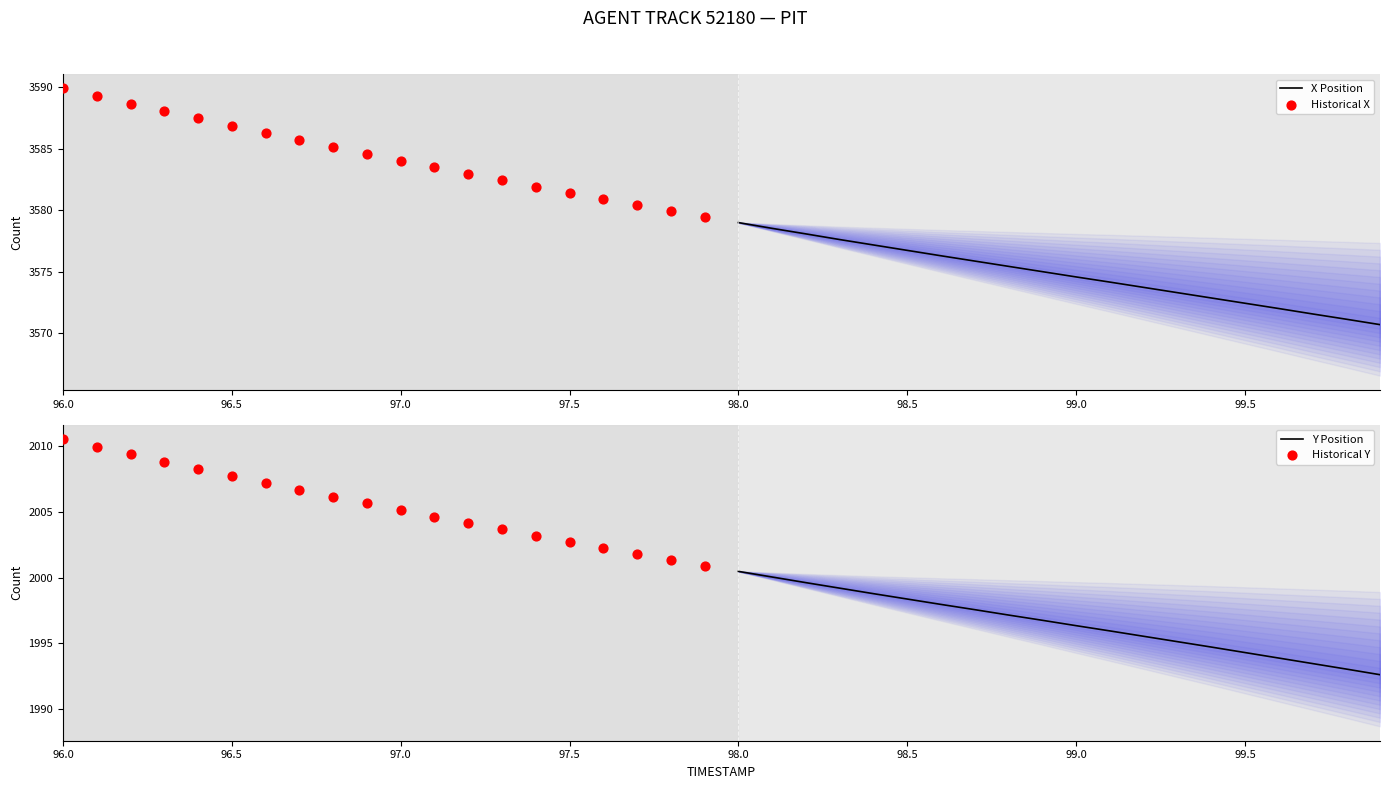

At how many categories does at least one series exceed 3393?

20